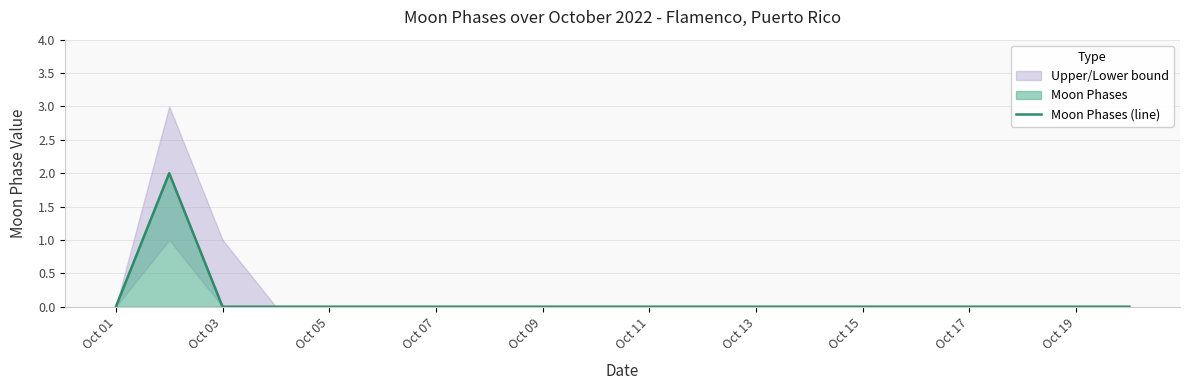

The value of Moon Phases (line) at Oct 13 is 0. True or false?

True